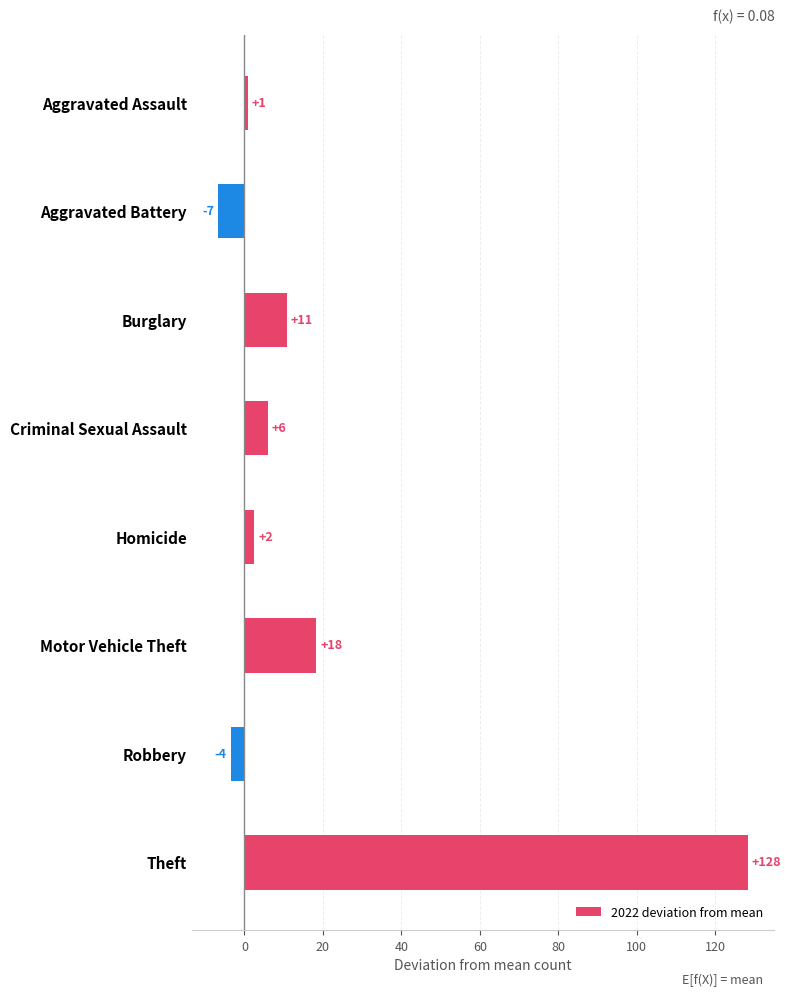

How many bars are there in total?

8